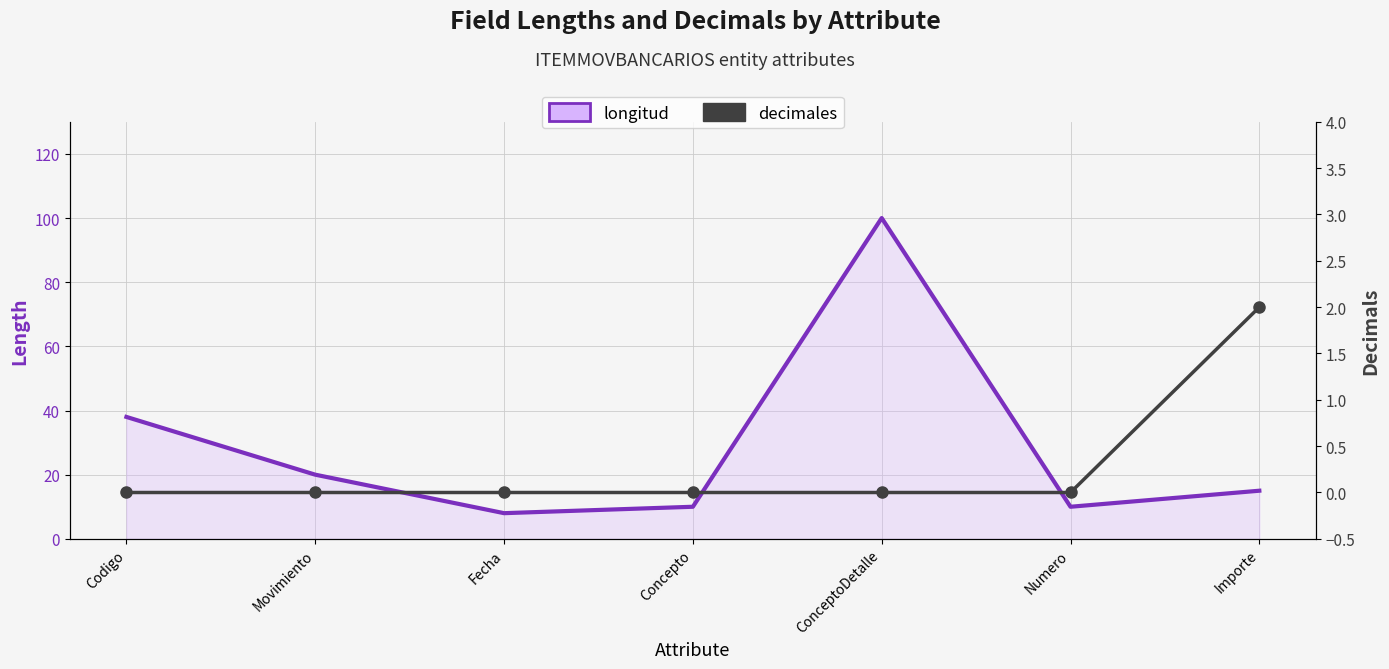

At which category is the sum across all series the highest?

ConceptoDetalle